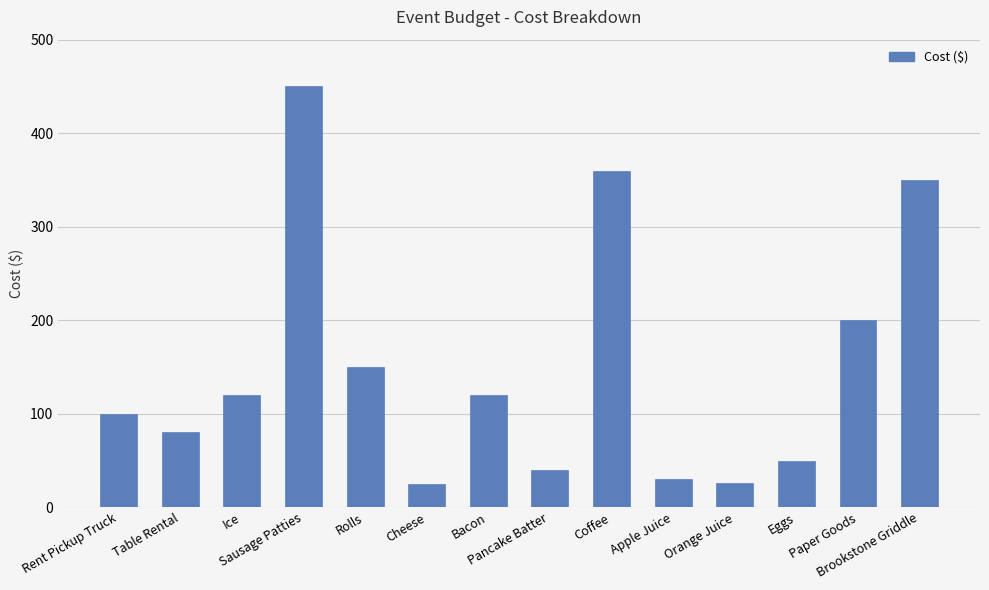

How many categories are shown in the chart?

14